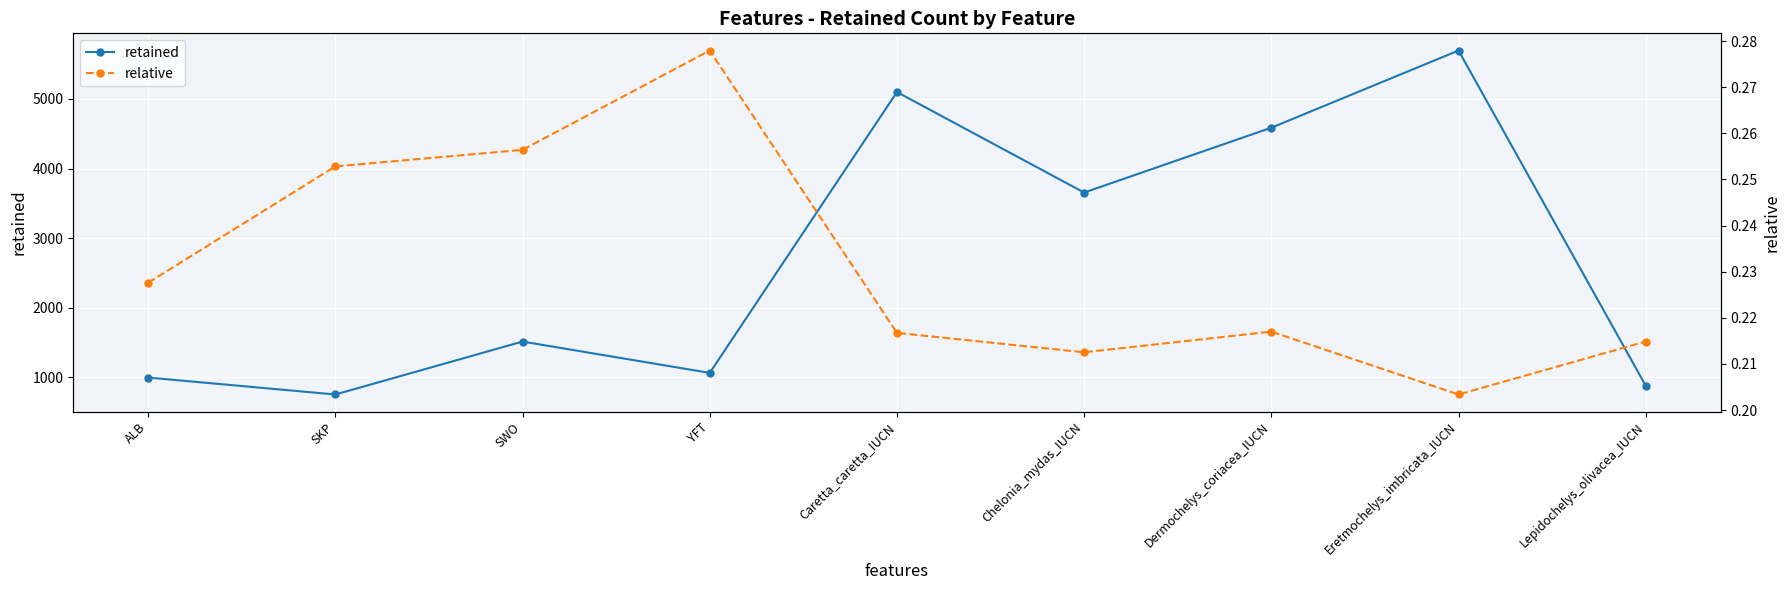

What is the difference between the maximum and minimum values in the retained series?

4938